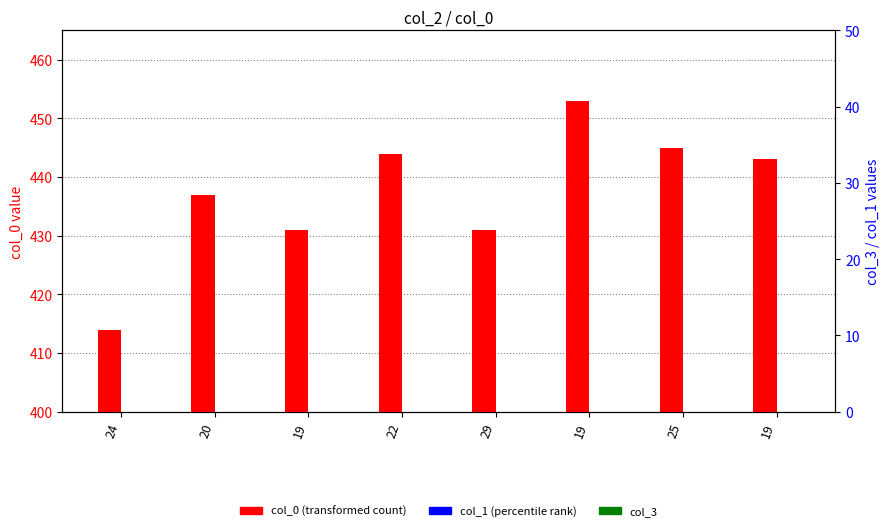

Which series has the widest spread of values?

col_0